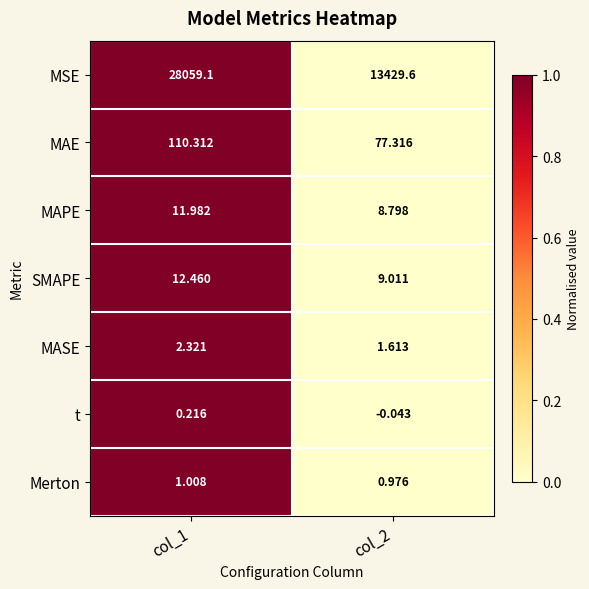

Rank the series by their maximum value, from highest to lowest.

MSE, MAE, SMAPE, MAPE, MASE, Merton, t